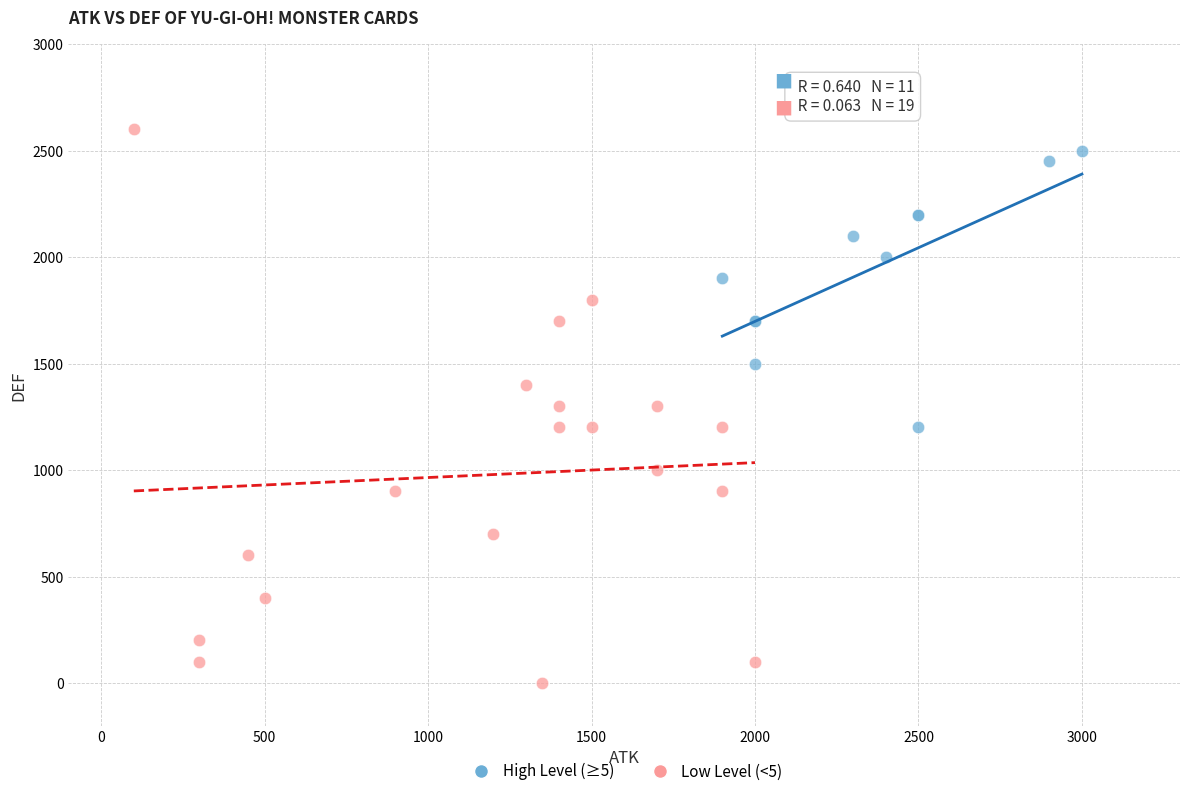

Which series reaches the minimum Y coordinate?

Low Level (<5)